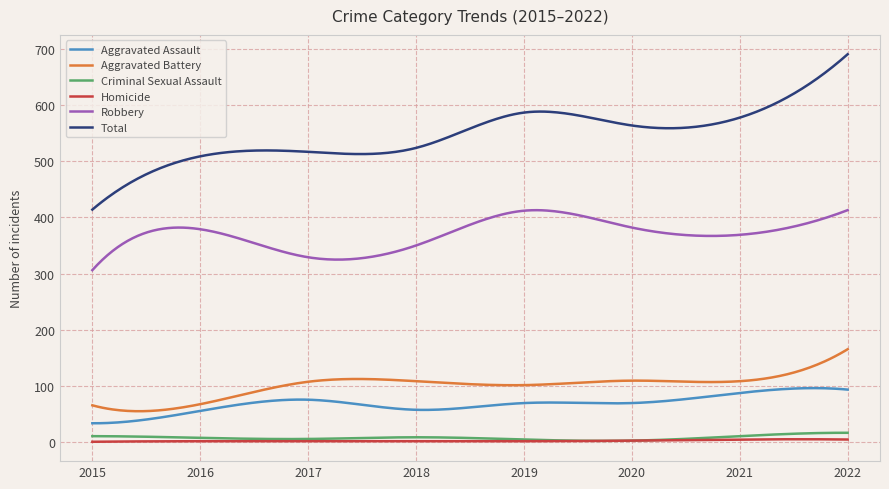

Which series has the largest total across all categories?

Total